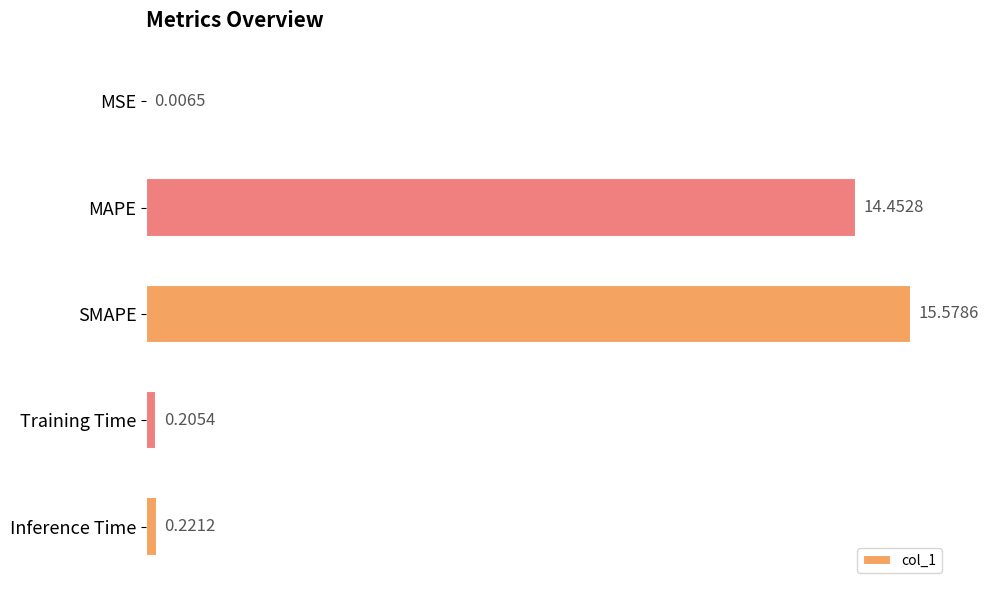

At which category does the chart reach its peak across all series?

SMAPE